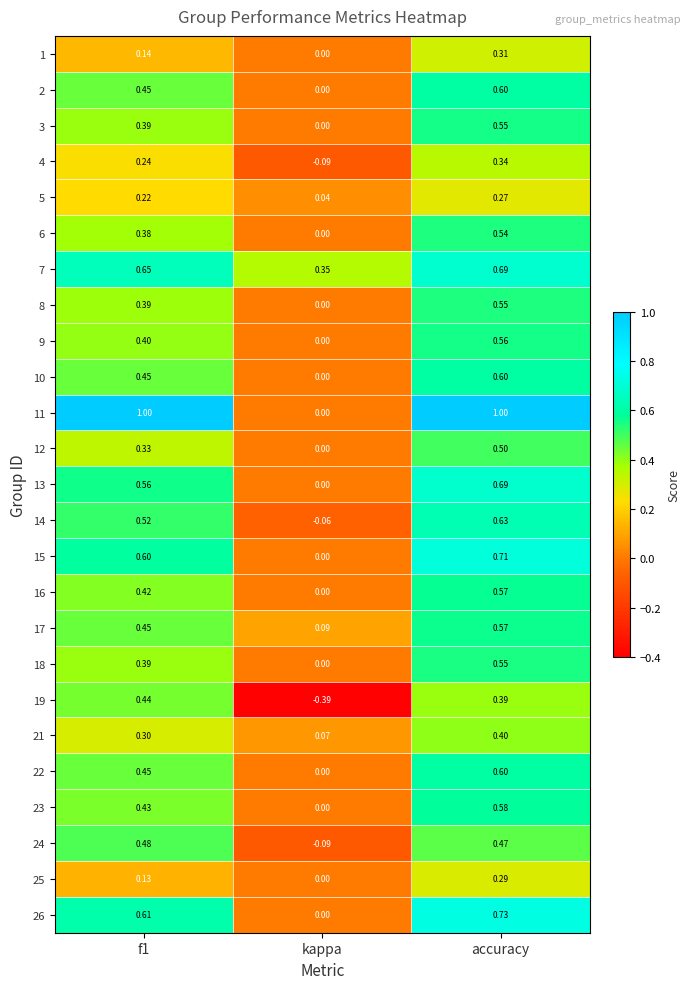

Is the value of 15 at f1 greater than the value of 11 at accuracy?

No